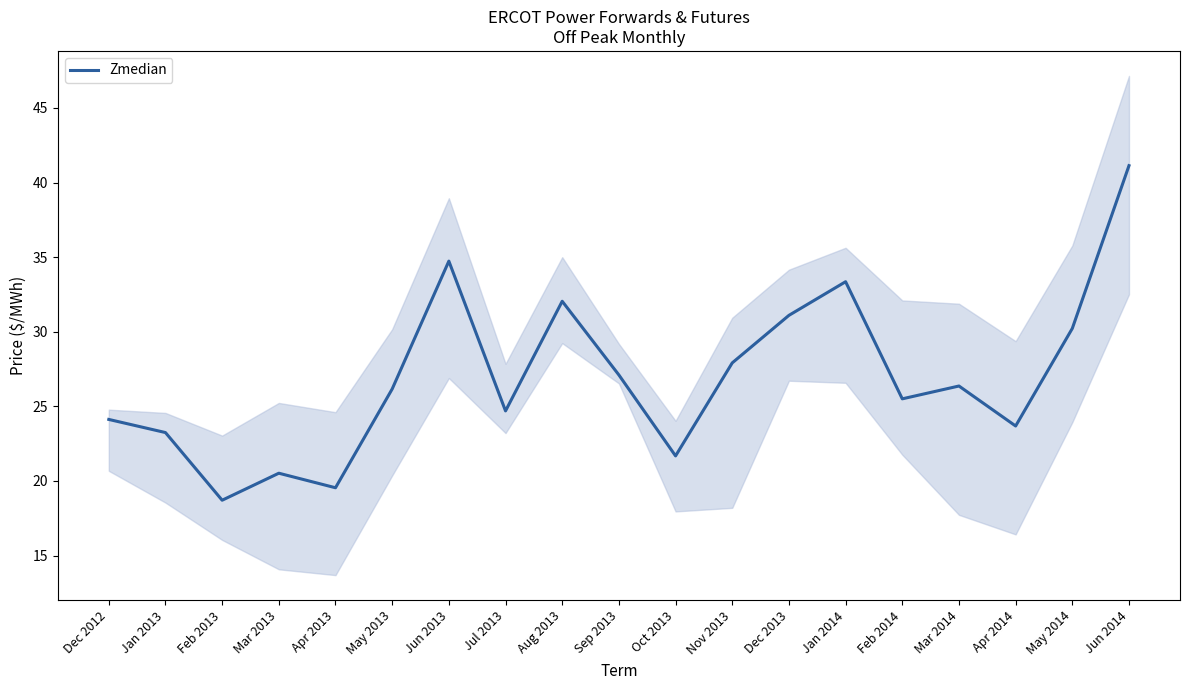

List the labels in order of value, smallest first.

Feb 2013, Apr 2013, Mar 2013, Oct 2013, Jan 2013, Apr 2014, Dec 2012, Jul 2013, Feb 2014, May 2013, Mar 2014, Sep 2013, Nov 2013, May 2014, Dec 2013, Aug 2013, Jan 2014, Jun 2013, Jun 2014